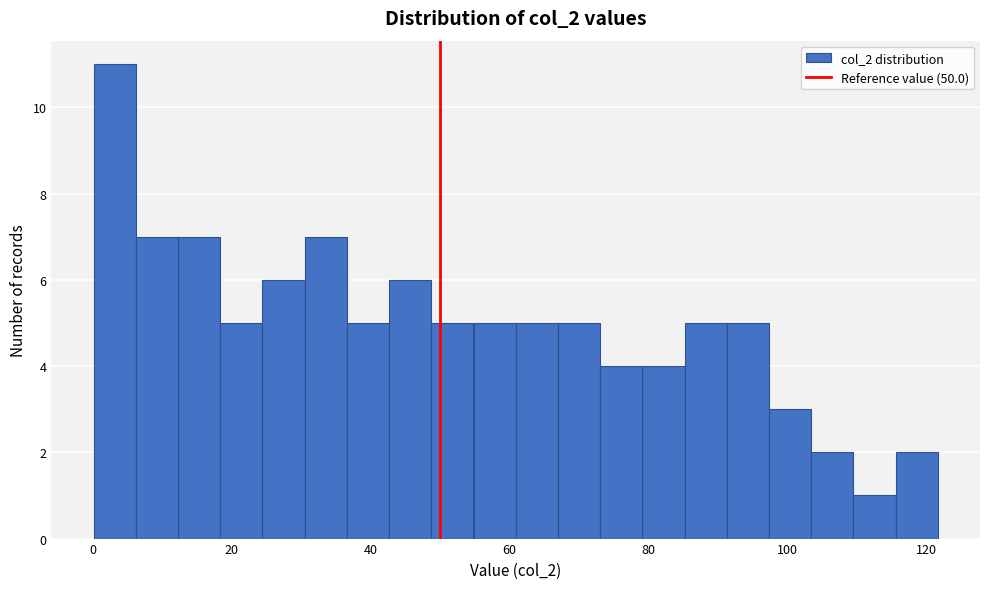

Around what value on the x-axis is the tallest bar? Give the approximate position of its centre, as read against the axis.

4